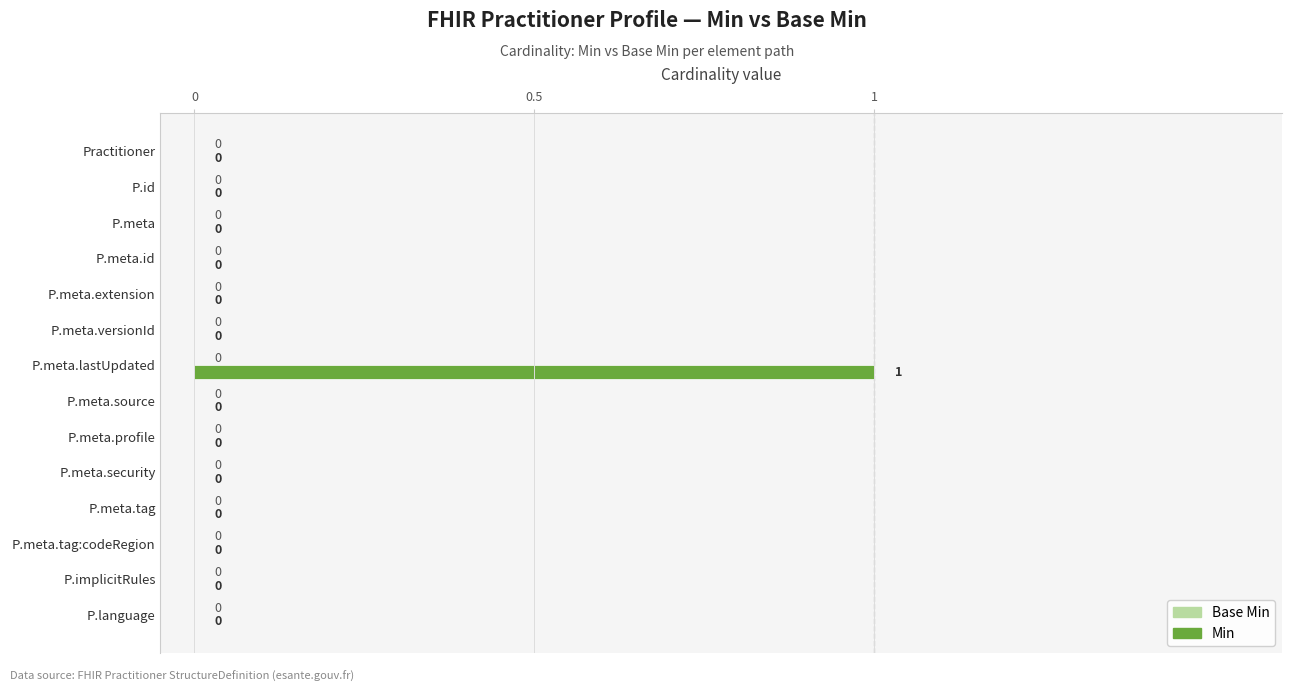

Which label corresponds to the largest value in the chart?

P.meta.lastUpdated